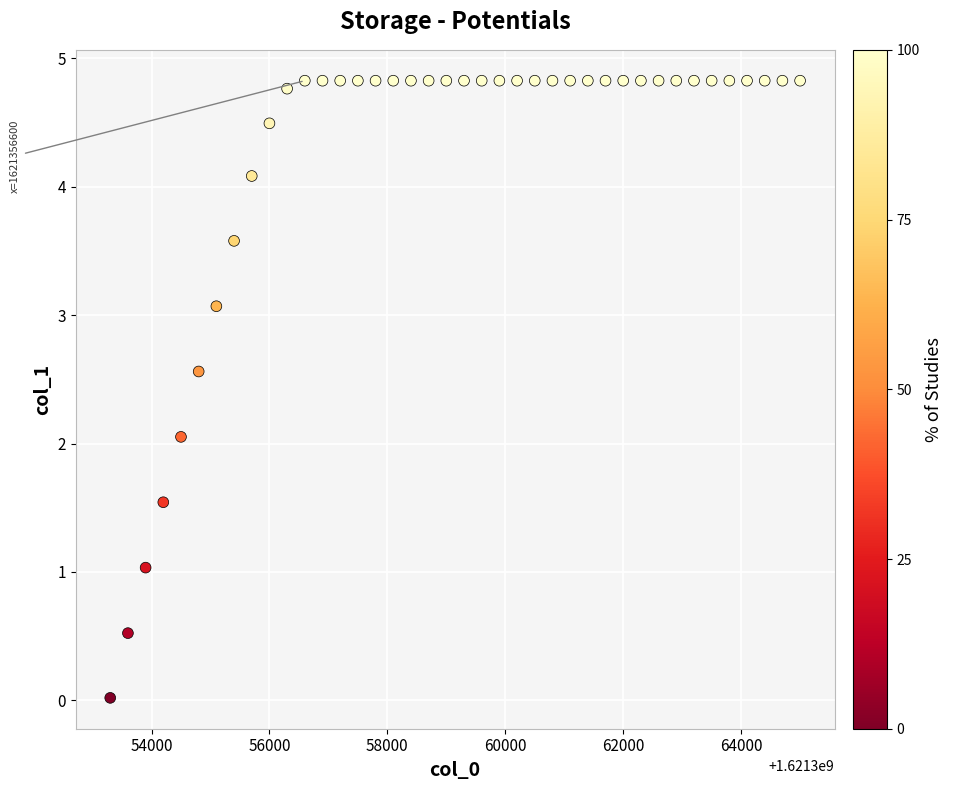

What is the range of Y values (max minus min)?

4.8